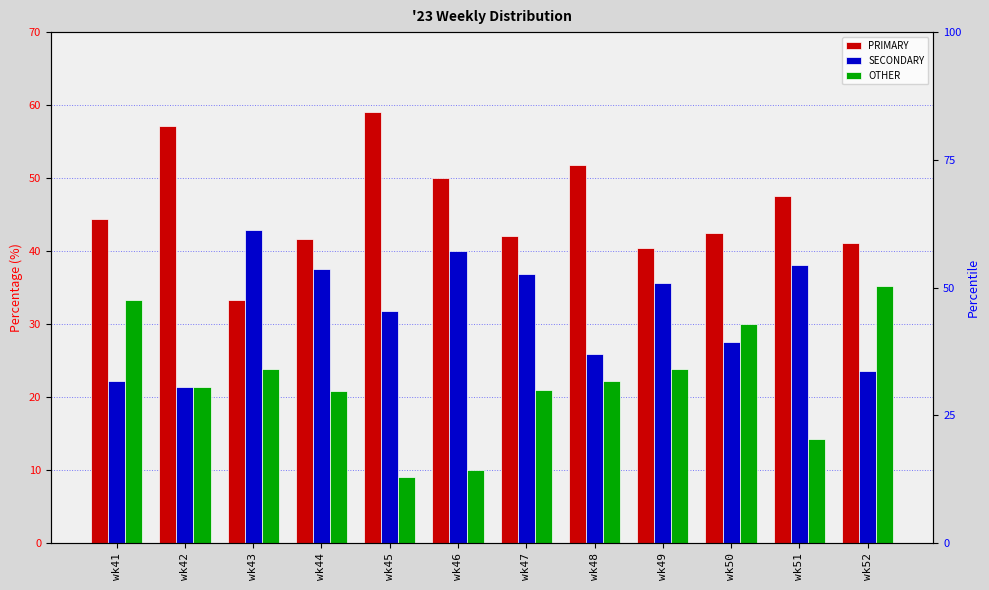

What are all the series names shown in the legend?

PRIMARY, SECONDARY, OTHER